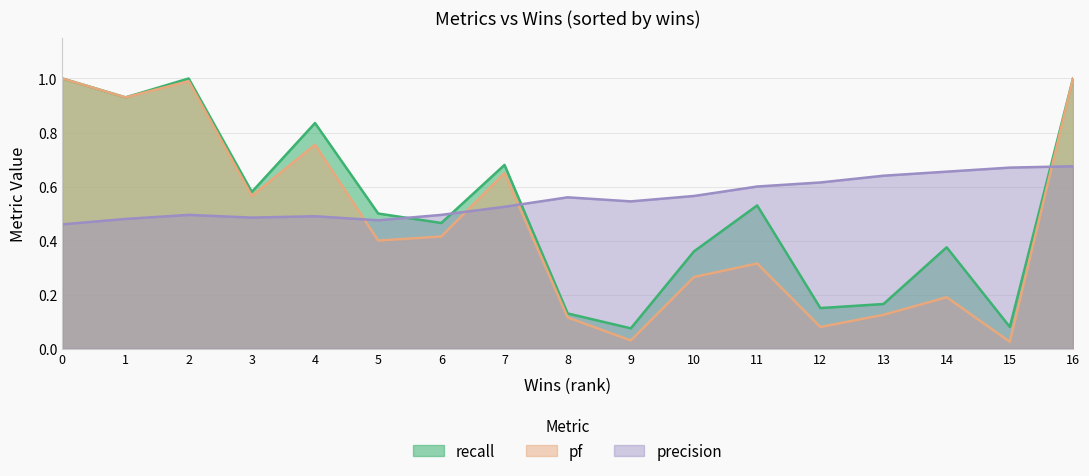

Reading right to left, extract all data points from this chart.

precision: 16=0.7	15=0.7	14=0.7	13=0.6	12=0.6	11=0.6	10=0.6	9=0.5	8=0.6	7=0.5	6=0.5	5=0.5	4=0.5	3=0.5	2=0.5	1=0.5	0=0.5
pf: 16=1.0	15=0.0	14=0.2	13=0.1	12=0.1	11=0.3	10=0.3	9=0.0	8=0.1	7=0.7	6=0.4	5=0.4	4=0.8	3=0.6	2=1.0	1=0.9	0=1.0
recall: 16=1.0	15=0.1	14=0.4	13=0.2	12=0.1	11=0.5	10=0.4	9=0.1	8=0.1	7=0.7	6=0.5	5=0.5	4=0.8	3=0.6	2=1.0	1=0.9	0=1.0